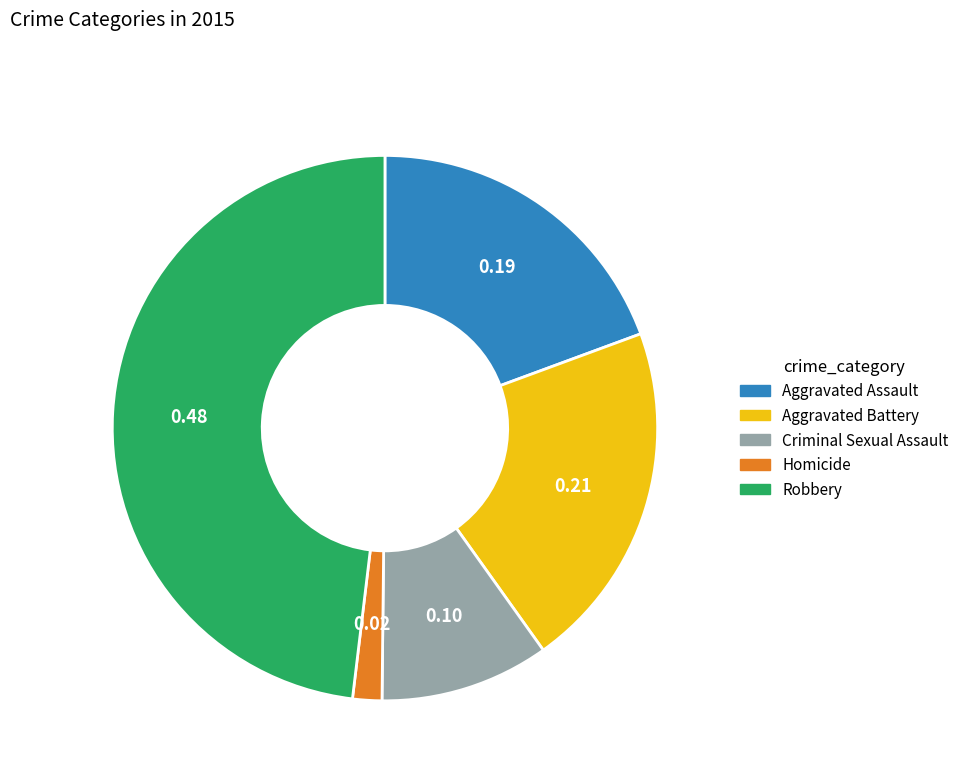

Is the sum of Aggravated Battery and Robbery greater than half?

Yes